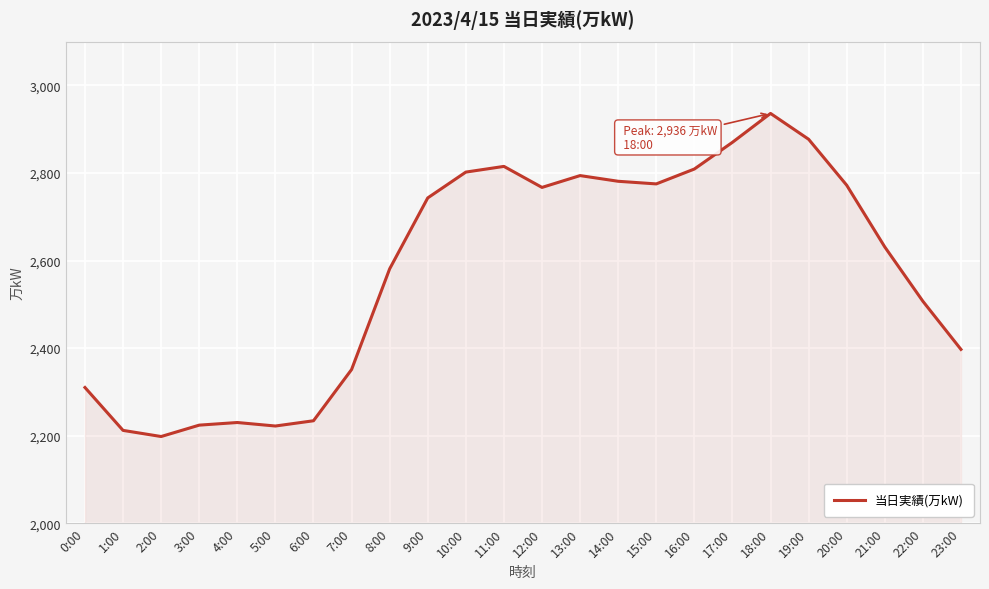

Is it true that the value at 17:00 is 2870?

True